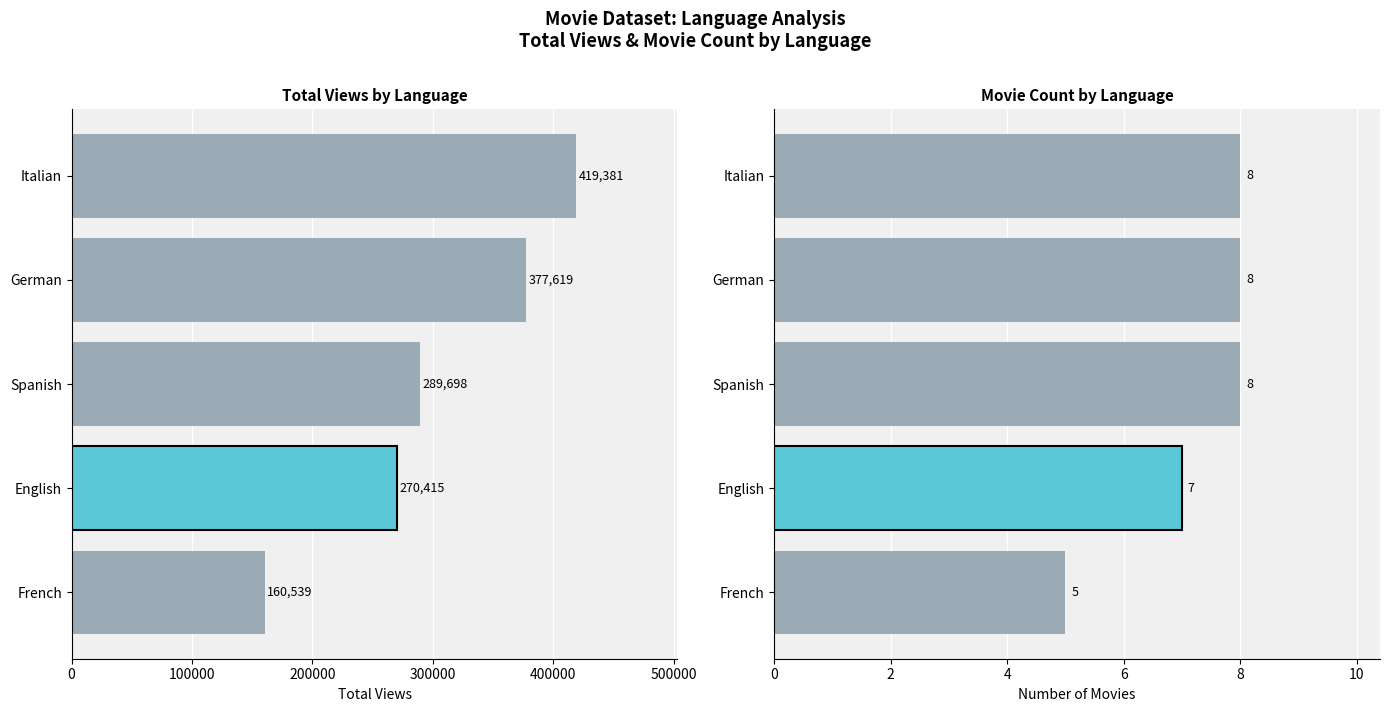

Reading right to left, list all the values displayed in this chart.

TotalViews: 419381	377619	289698	270415	160539
MovieCount: 8	8	8	7	5